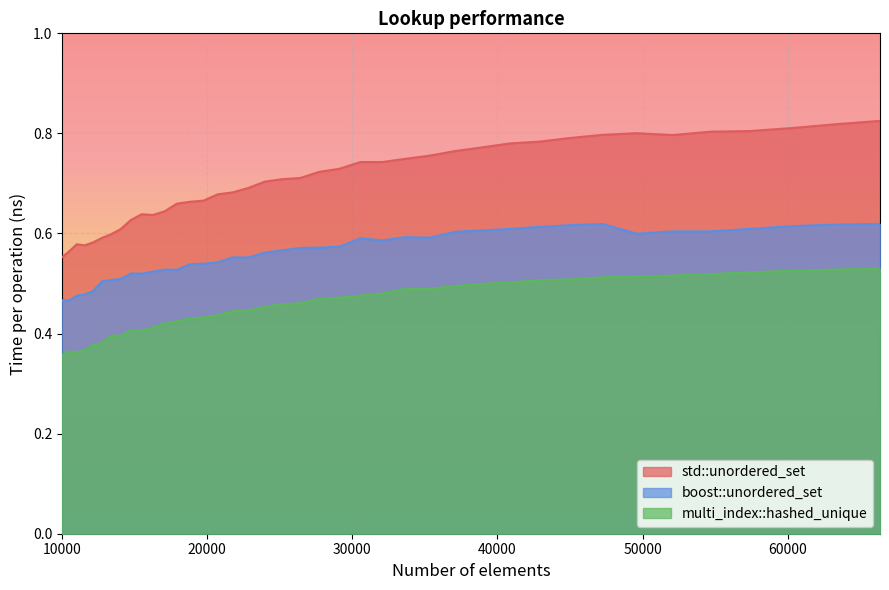

True or false: std::unordered_set and boost::unordered_set cross at least once.

False